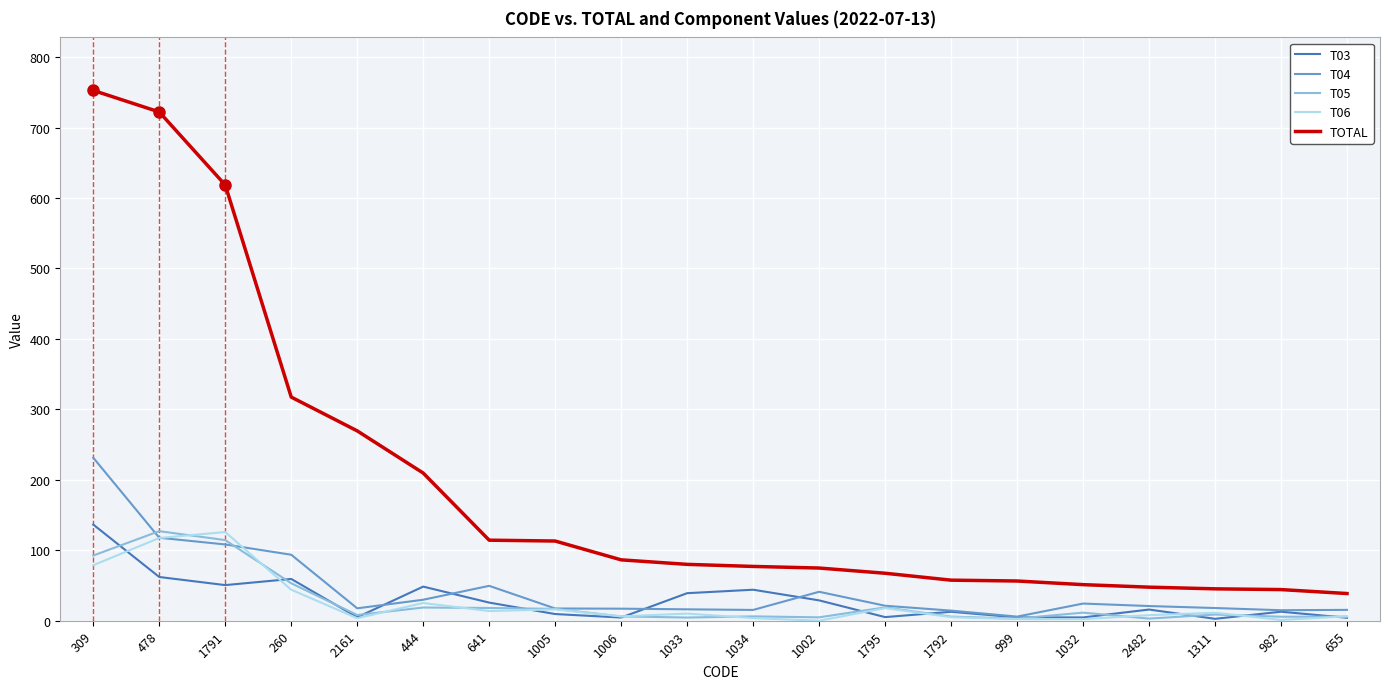

True or false: T03 and TOTAL intersect in this chart.

False